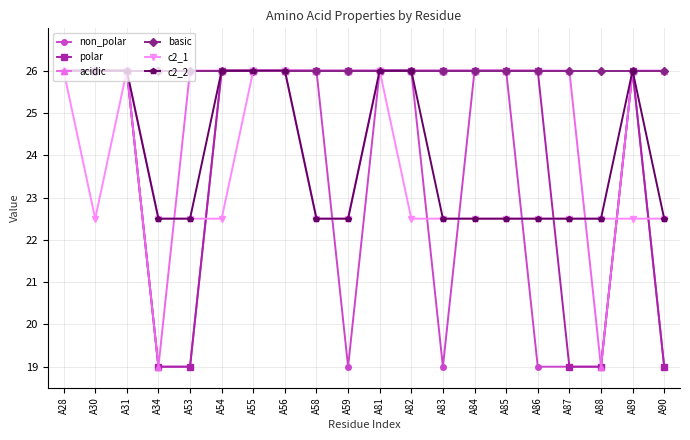

Which series changed the most between A55 and A89?

c2_1